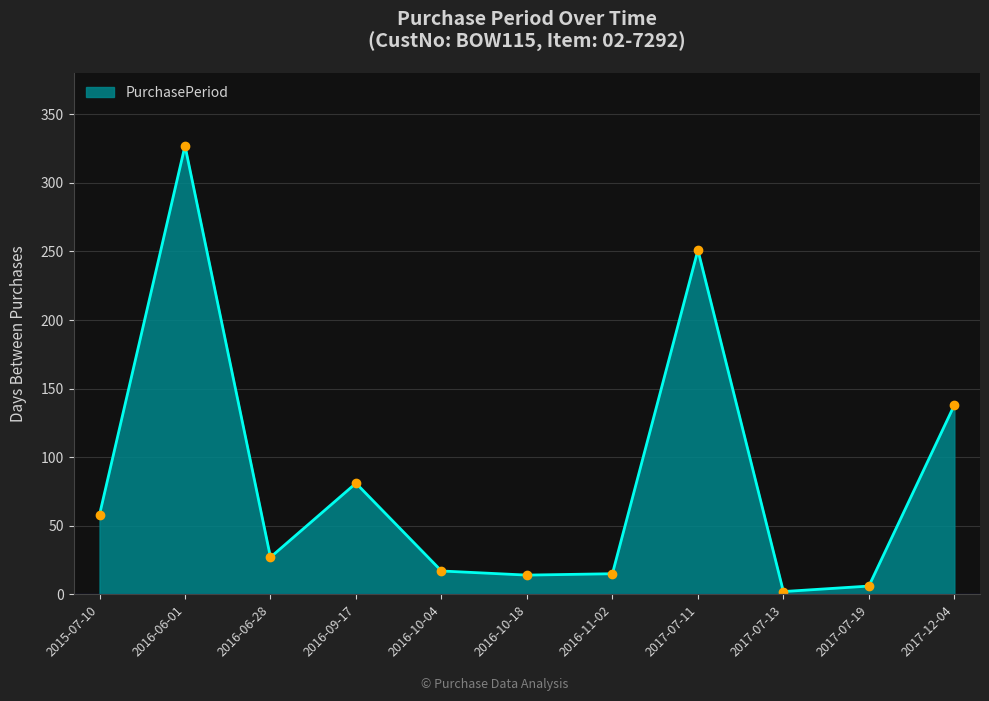

What is the sum of all values?

936